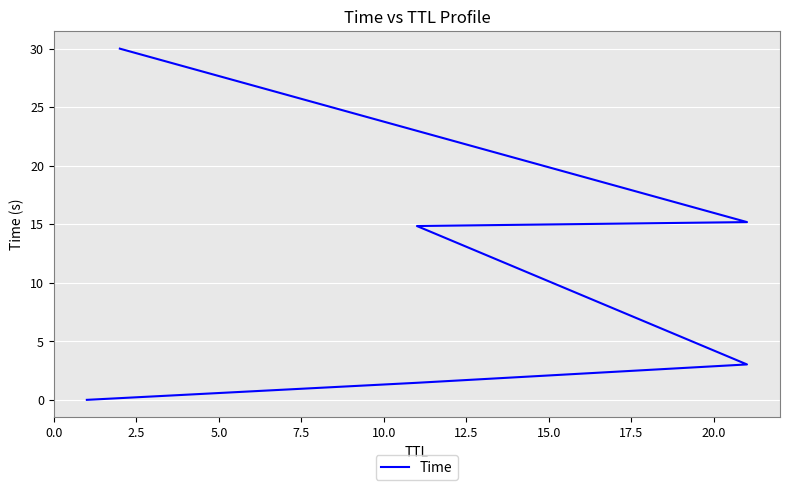

What is the sum of the values at 2.5 and 12.5?

31.5